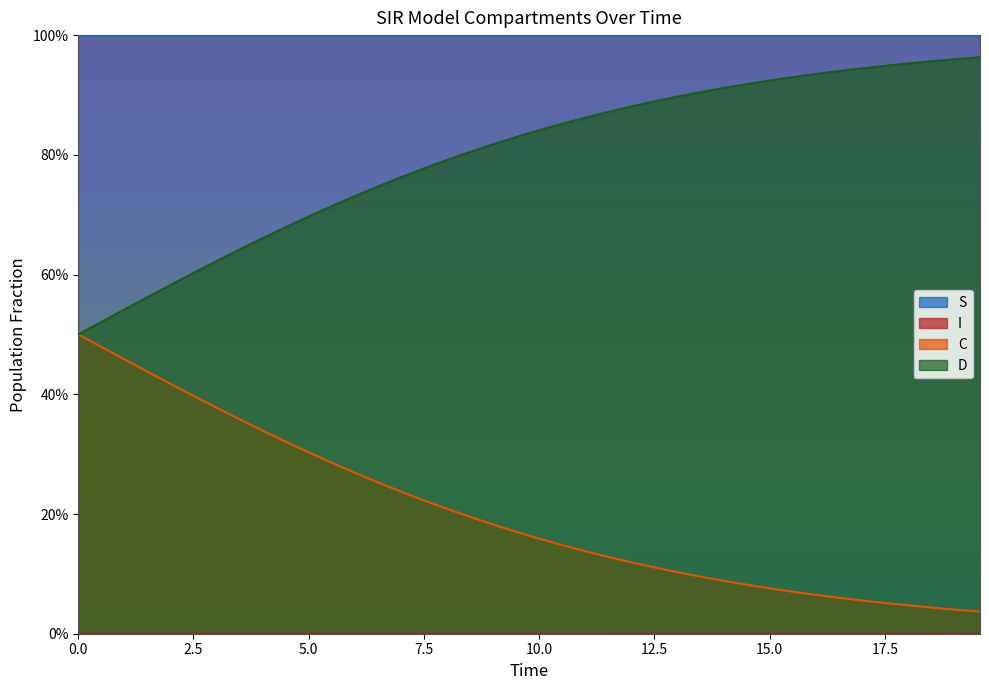

True or false: D and I cross at least once.

False